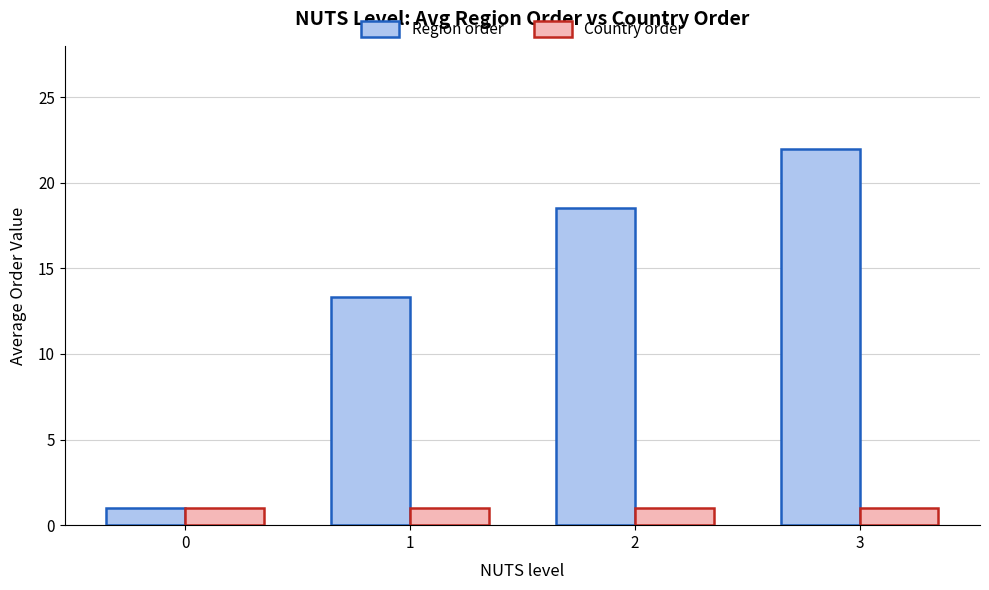

How many bars are there in each group?

2